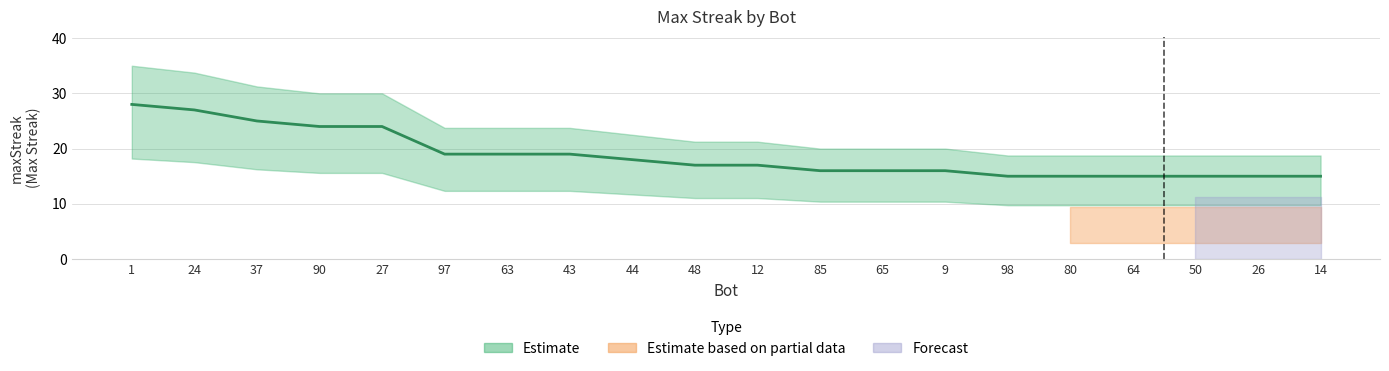

What is the value of the 17th point from the left?

15